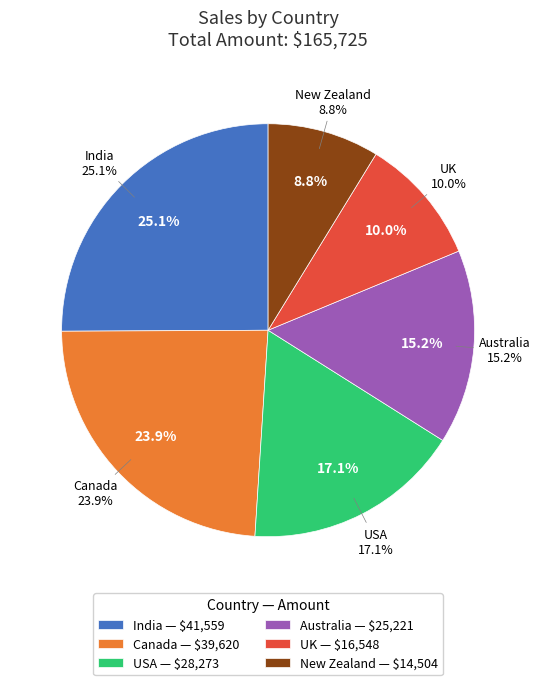

Is the sum of New Zealand and UK greater than half?

No